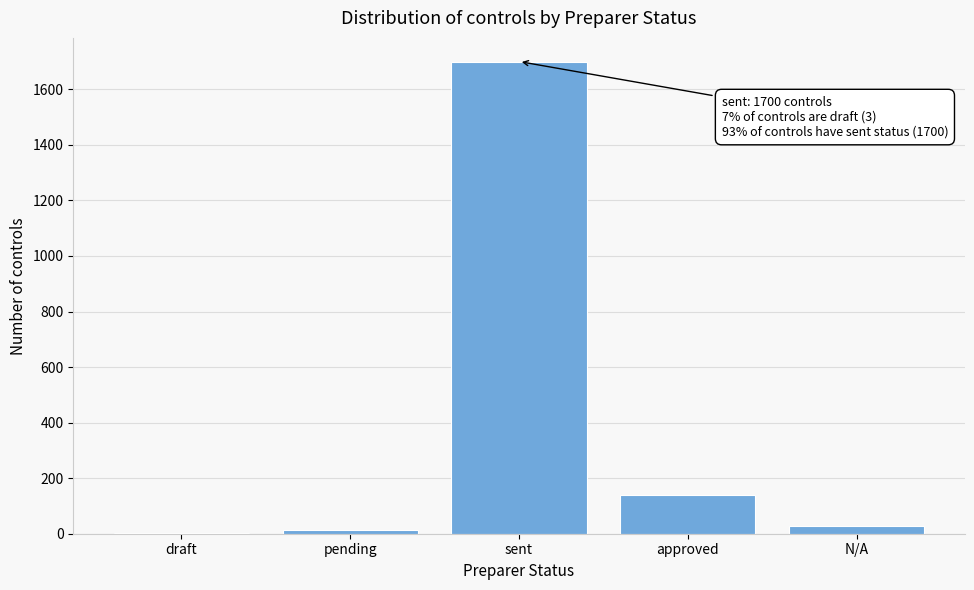

Reading left to right, extract all data points from this chart.

draft=3	pending=12	sent=1700	approved=140	N/A=27